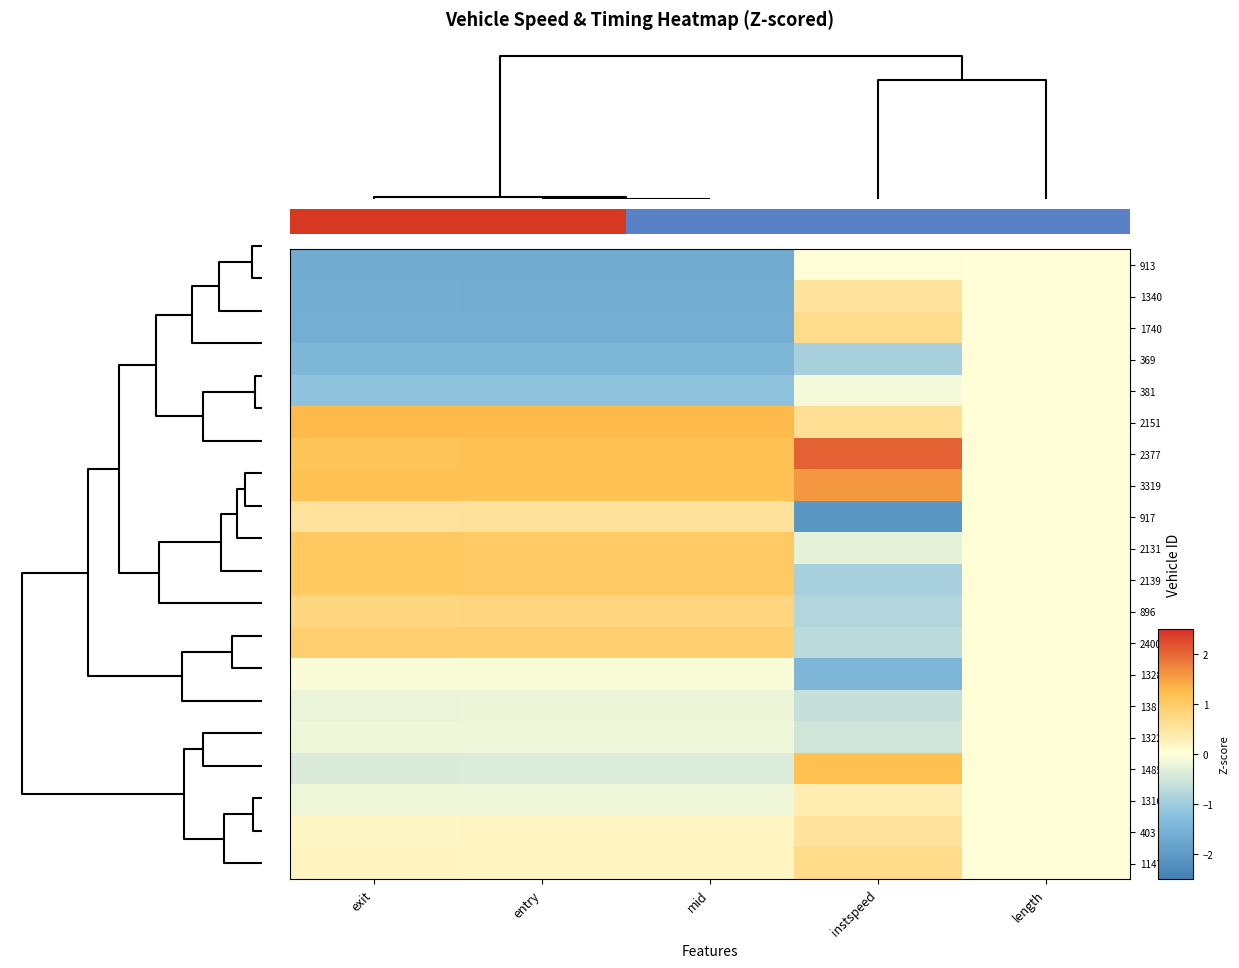

At how many categories does at least one series exceed 0?

4